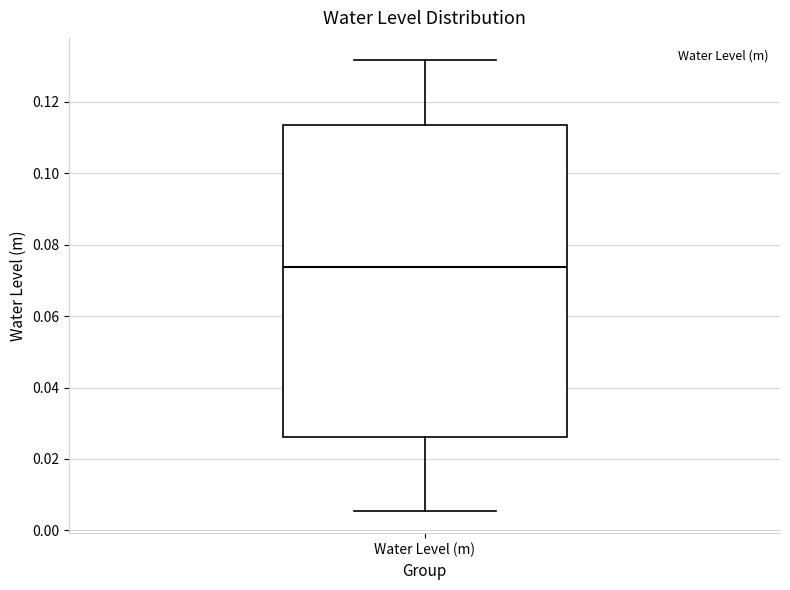

Transcribe this box plot: give where the median line is, the range the box spans, and where the two whiskers end, as read against the y-axis. The values are not printed on the chart, so give them approximately, as read against the axis.

median 0.074, box 0.026 to 0.114, whiskers 0.006 to 0.132